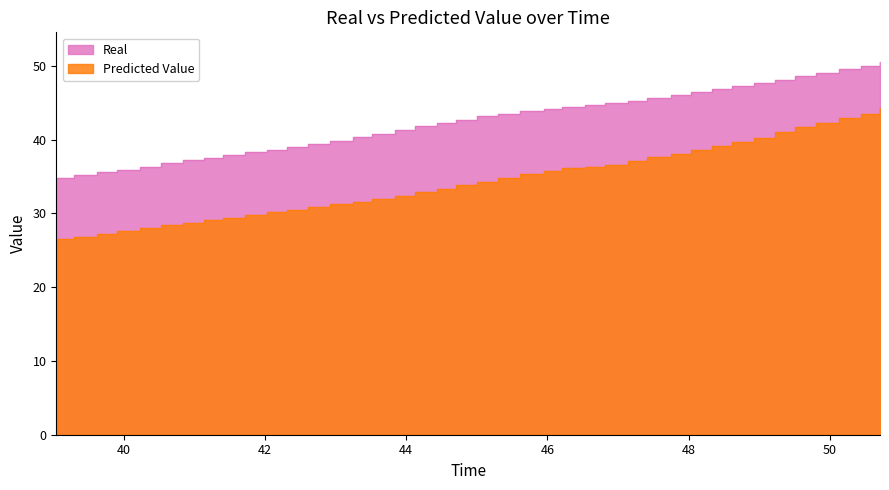

Is it true that Predicted Value equals 45.0 at 43.845382?

False